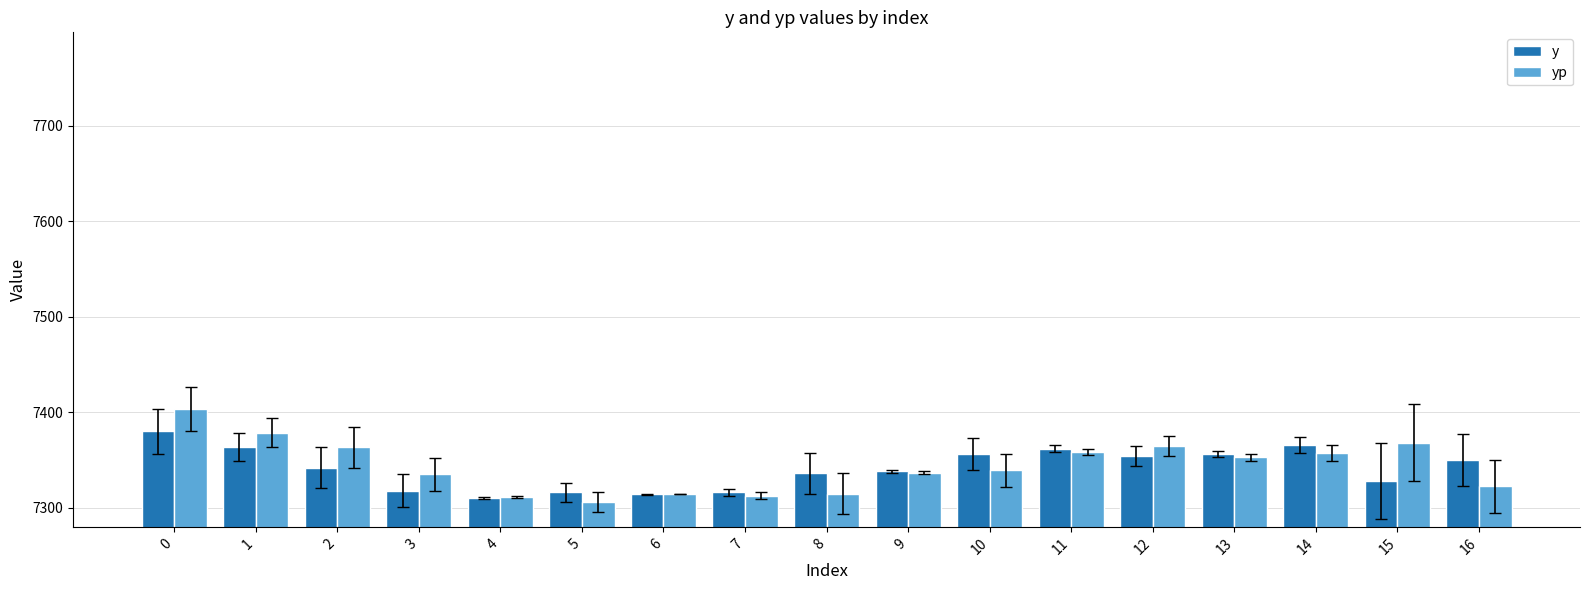

What is the greatest value displayed?

7403.3